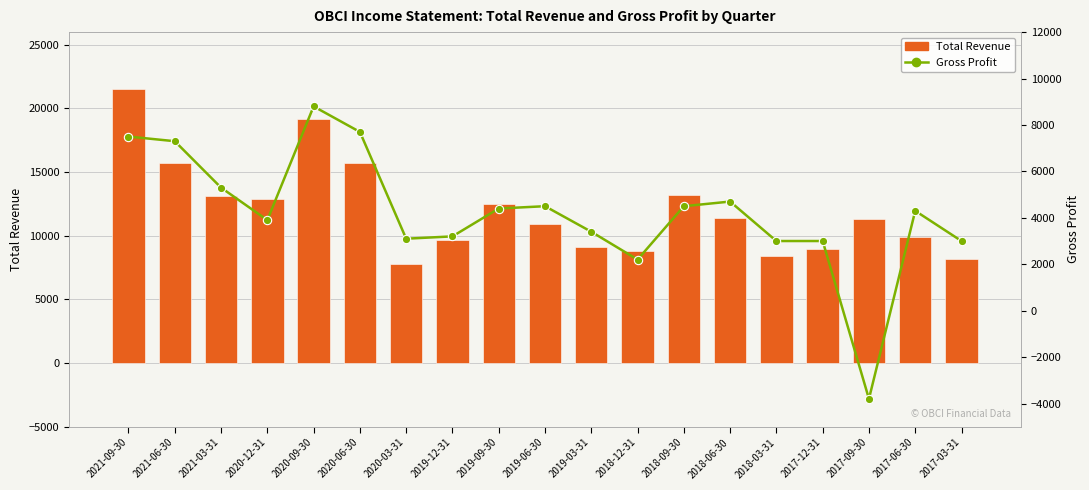

Reading left to right, list all the values displayed in this chart.

Total Revenue: 2021-09-30=21500	2021-06-30=15700	2021-03-31=13100	2020-12-31=12900	2020-09-30=19200	2020-06-30=15700	2020-03-31=7800	2019-12-31=9700	2019-09-30=12500	2019-06-30=10900	2019-03-31=9100	2018-12-31=8800	2018-09-30=13200	2018-06-30=11400	2018-03-31=8400	2017-12-31=9000	2017-09-30=11300	2017-06-30=9900	2017-03-31=8200
Gross Profit: 2021-09-30=7500	2021-06-30=7300	2021-03-31=5300	2020-12-31=3900	2020-09-30=8800	2020-06-30=7700	2020-03-31=3100	2019-12-31=3200	2019-09-30=4400	2019-06-30=4500	2019-03-31=3400	2018-12-31=2200	2018-09-30=4500	2018-06-30=4700	2018-03-31=3000	2017-12-31=3000	2017-09-30=-3800	2017-06-30=4300	2017-03-31=3000